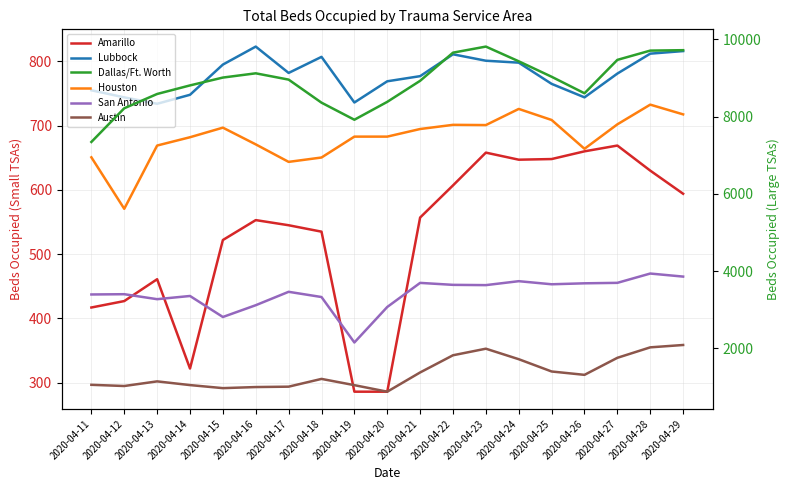

Rank the series at 2020-04-14 from lowest to highest value.

Amarillo, Lubbock, Austin, San Antonio, Houston, Dallas/Ft. Worth